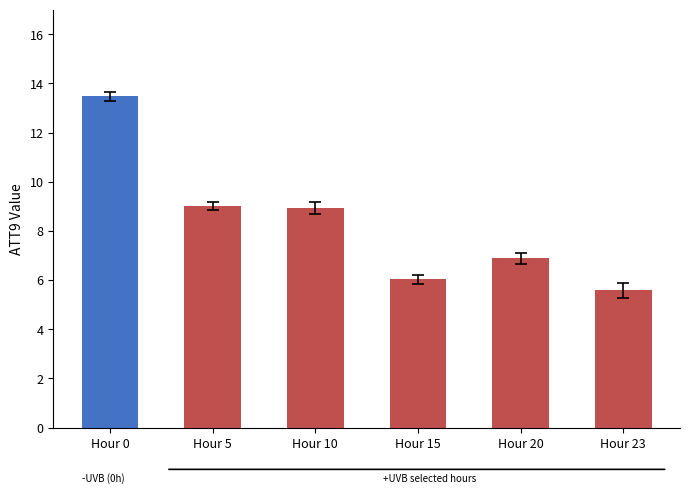

Where does the data first go above 8?

Hour 0